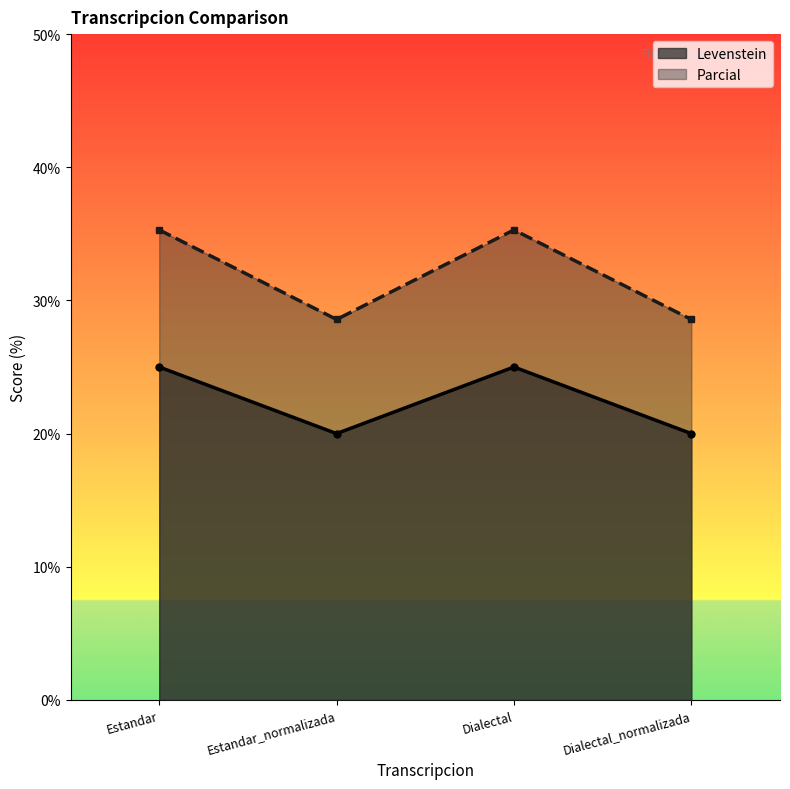

List the labels in order of Parcial value, smallest first.

Estandar_normalizada, Dialectal_normalizada, Estandar, Dialectal